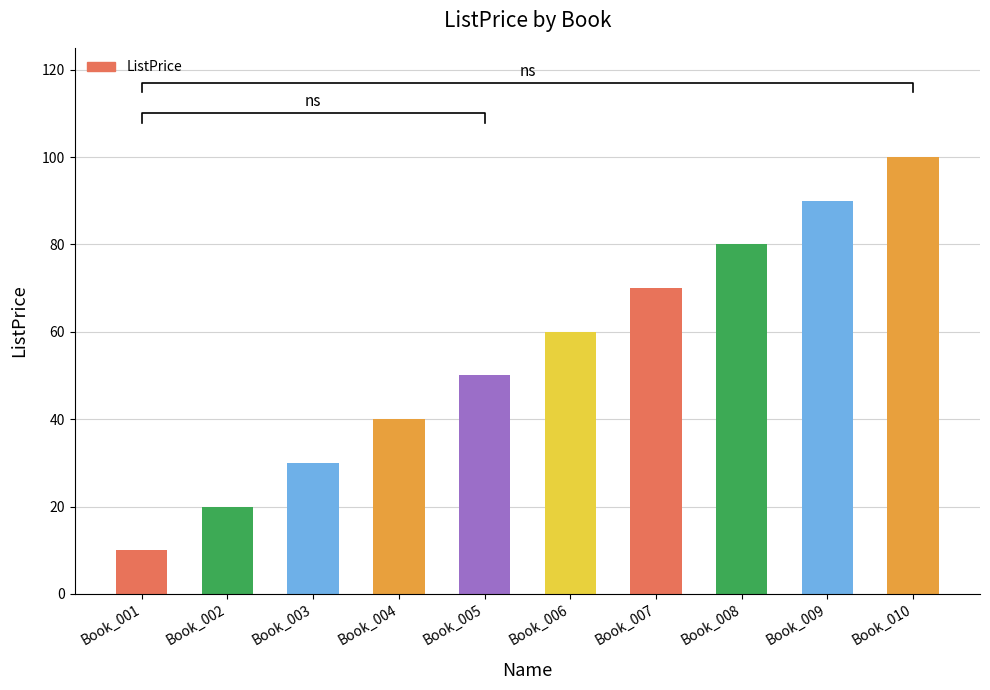

List the labels in order of value, smallest first.

Book_001, Book_002, Book_003, Book_004, Book_005, Book_006, Book_007, Book_008, Book_009, Book_010